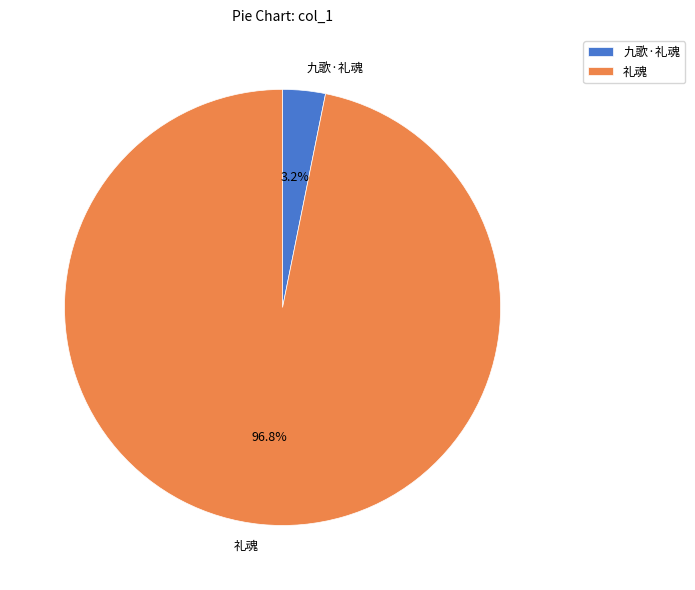

Combined, do 九歌·礼魂 and 礼魂 account for over 50%?

Yes